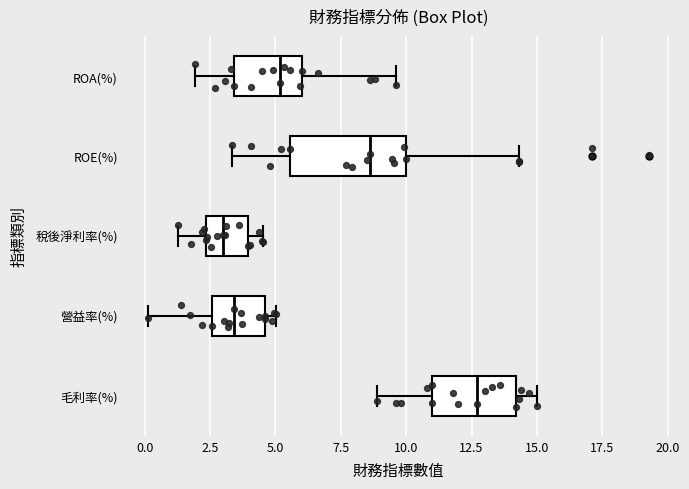

Reading bottom to top, transcribe this box plot: for each box, give where its median line is, the range the box spans, and where its two whiskers end, as read against the x-axis. The values are not printed on the chart, so give them approximately, as read against the axis.

毛利率(%): median 12.5, box 11.0 to 14.0, whiskers 9.0 to 15.0
營益率(%): median 3.5, box 2.5 to 4.5, whiskers 0.0 to 5.0
稅後淨利率(%): median 3.0, box 2.5 to 4.0, whiskers 1.5 to 4.5
ROE(%): median 8.5, box 5.5 to 10.0, whiskers 3.5 to 14.5
ROA(%): median 5.0, box 3.5 to 6.0, whiskers 2.0 to 9.5